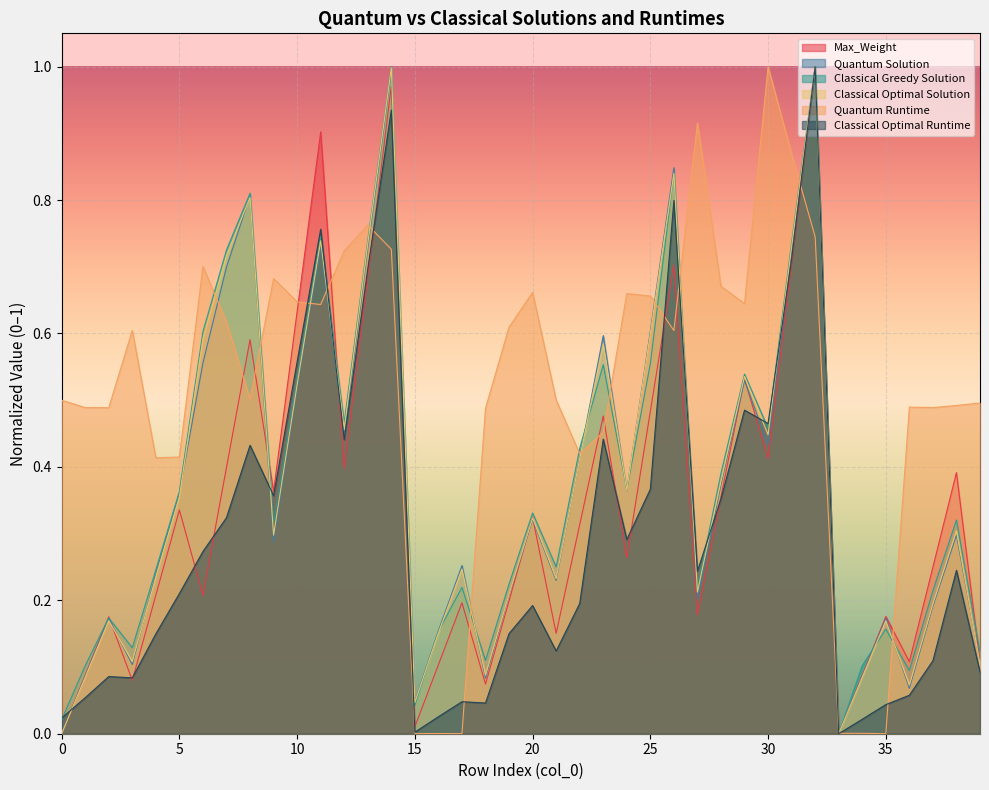

True or false: Quantum Runtime has more than 1 interior local peaks.

True